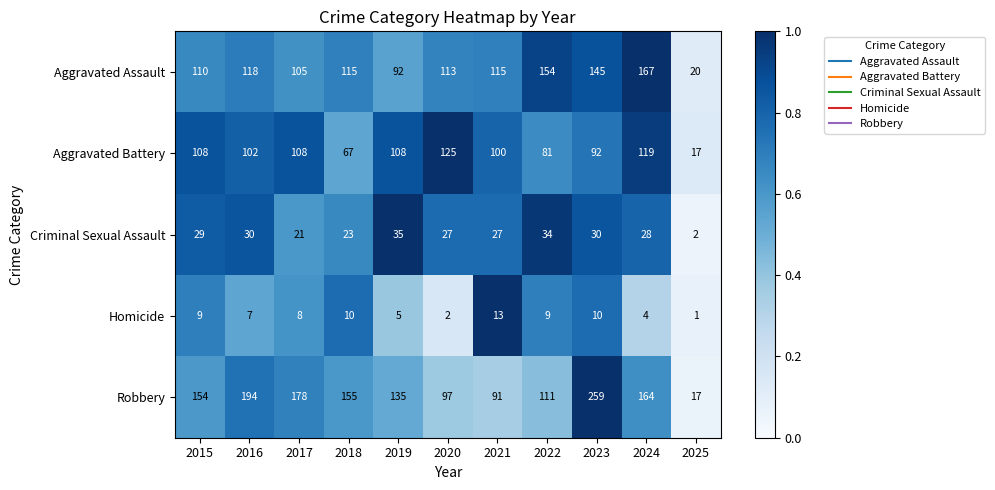

What is the average value of the Homicide series?

7